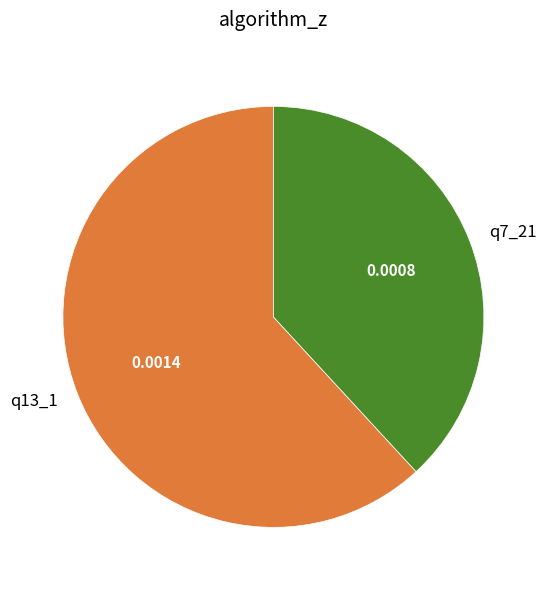

Combined, do q7_21 and q13_1 account for over 50%?

Yes